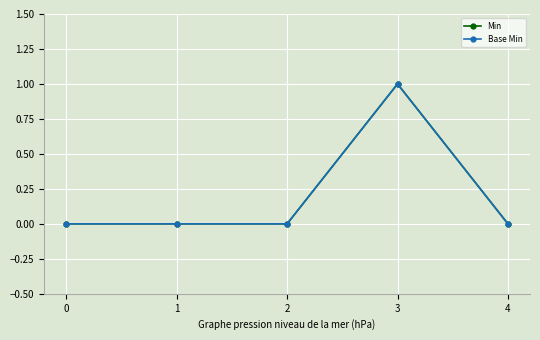

Is this an area chart (filled region under the line)?

No